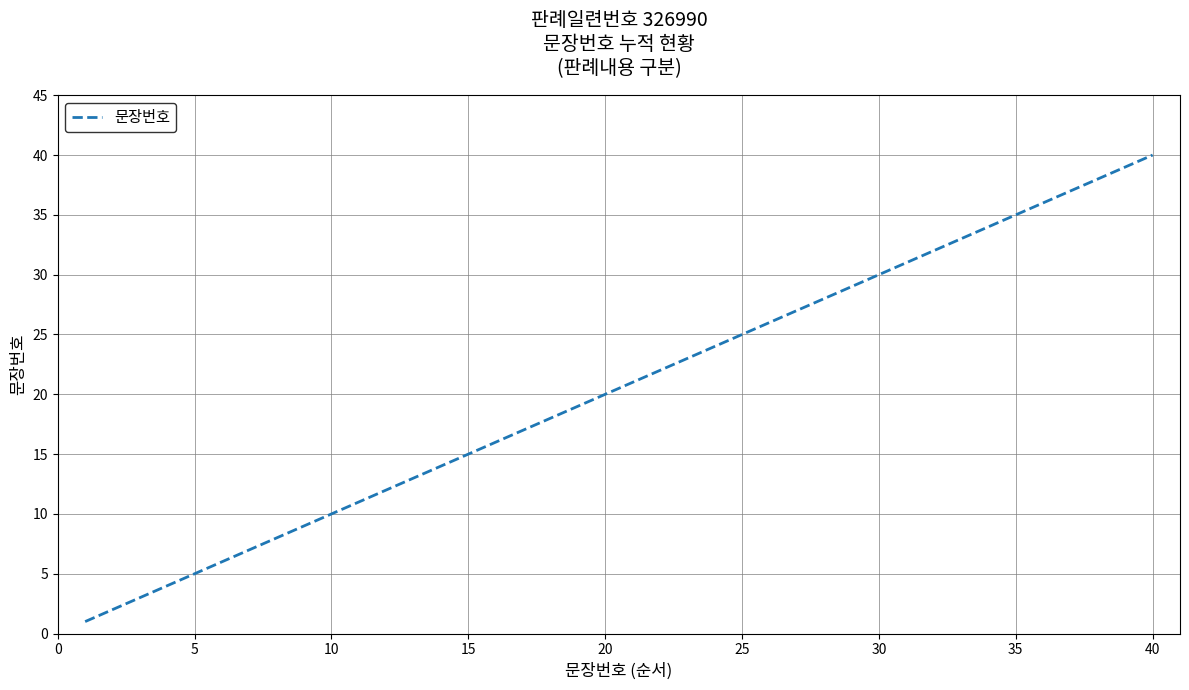

What is the greatest value displayed?

40